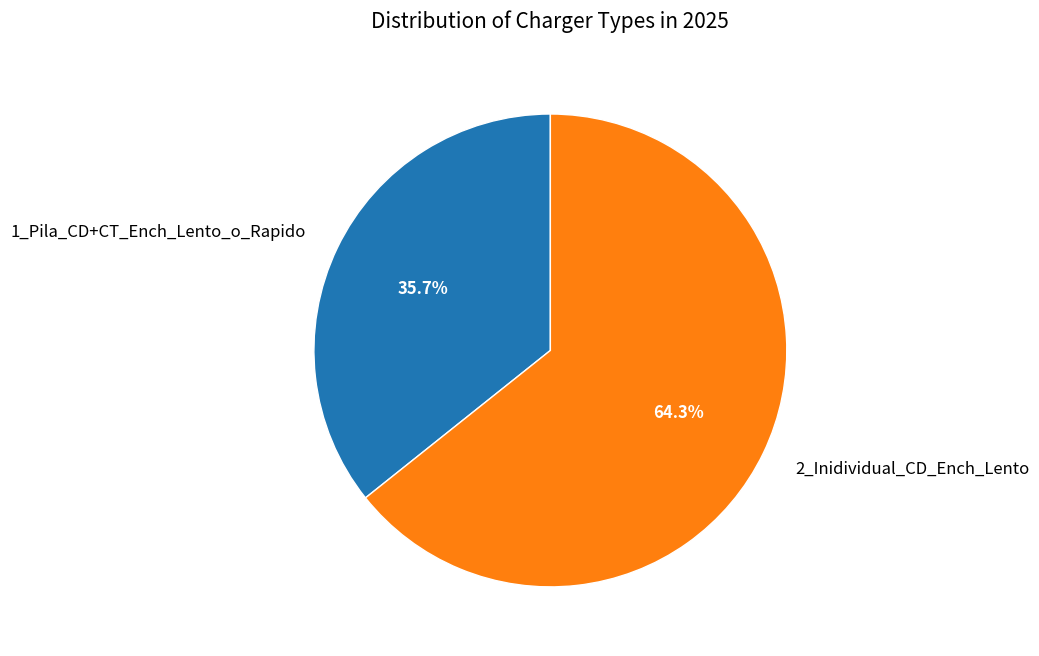

To the nearest percent, what is the combined percentage of 1_Pila_CD+CT_Ench_Lento_o_Rapido and 2_Inidividual_CD_Ench_Lento?

100%